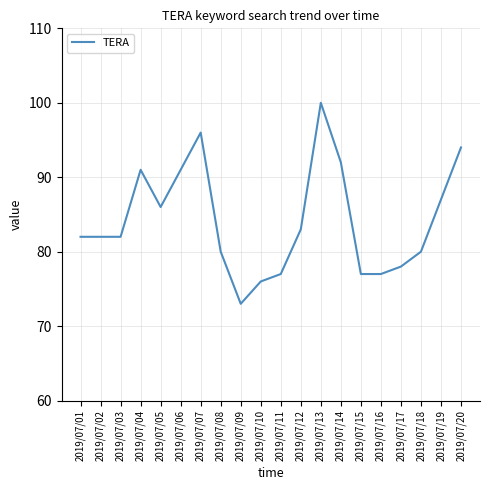

Between 2019/07/06 and 2019/07/19, which is larger?

2019/07/06